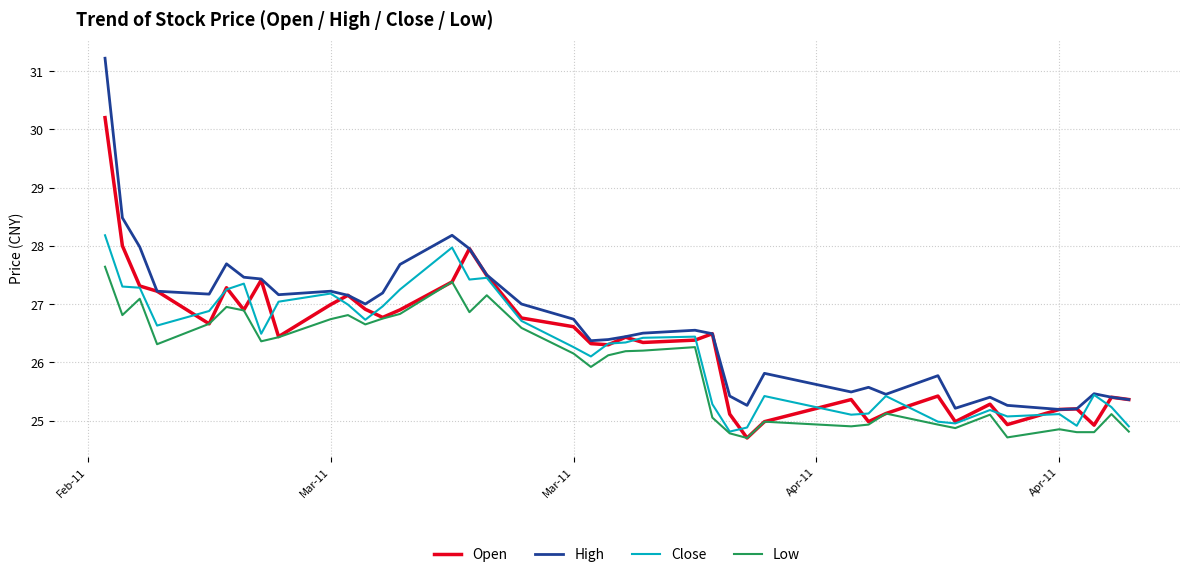

At how many categories does at least one series exceed 29?

1